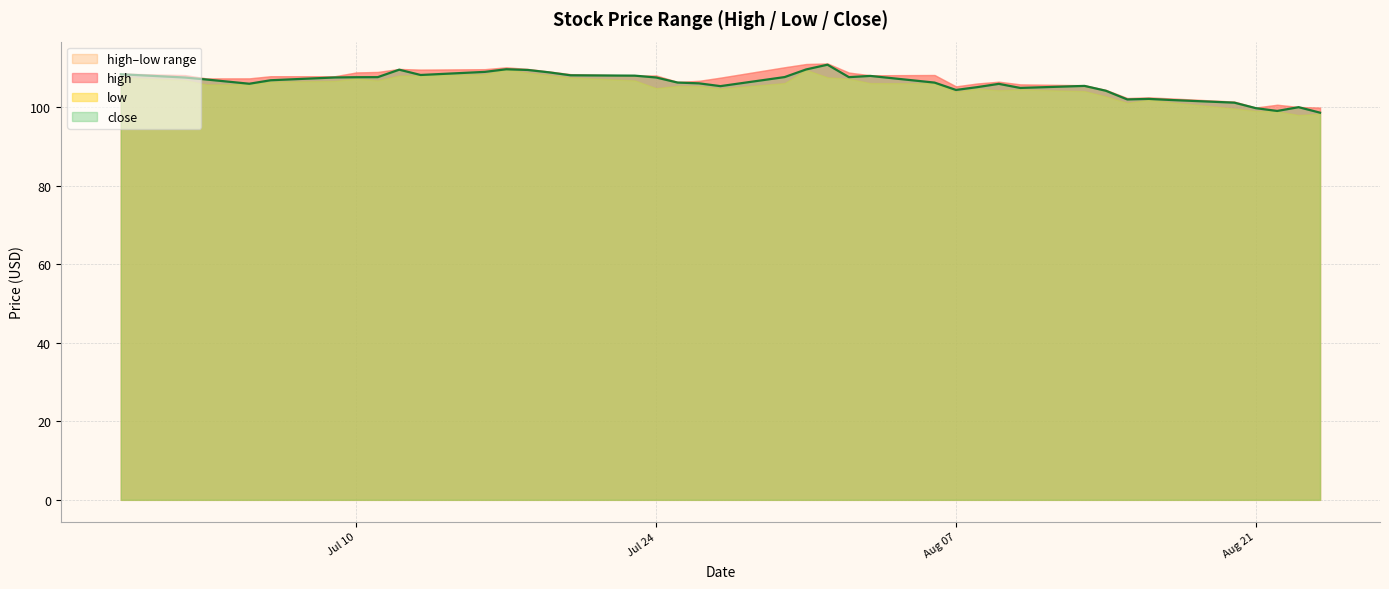

True or false: high and low cross at least once.

False